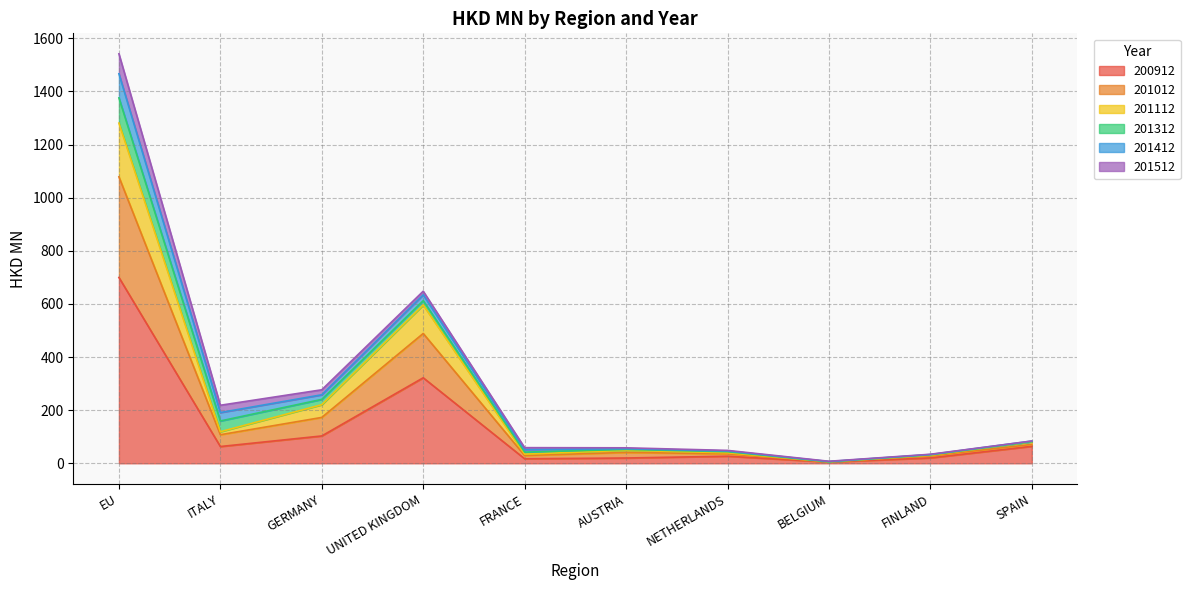

Where is the first local minimum for 200912?

ITALY